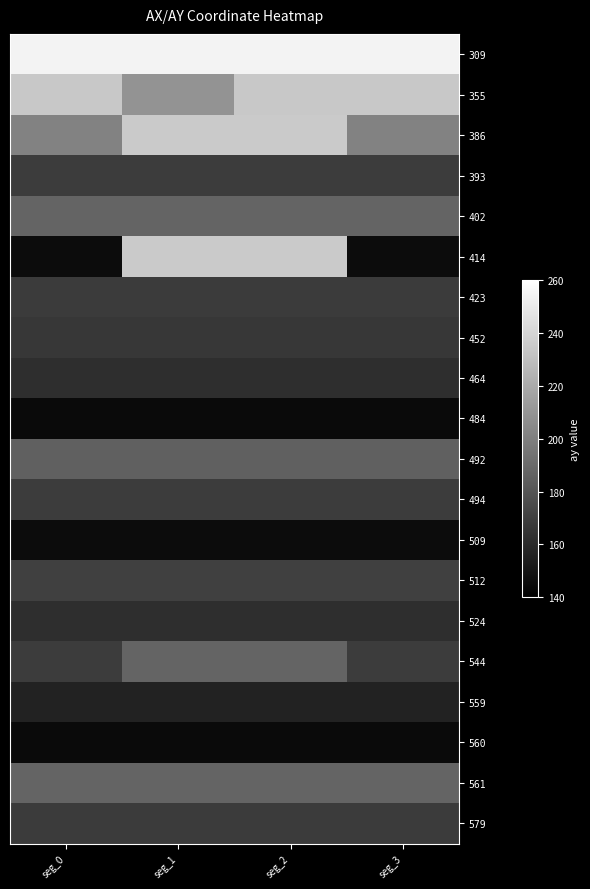

Which category has the highest value across all series?

seg_0